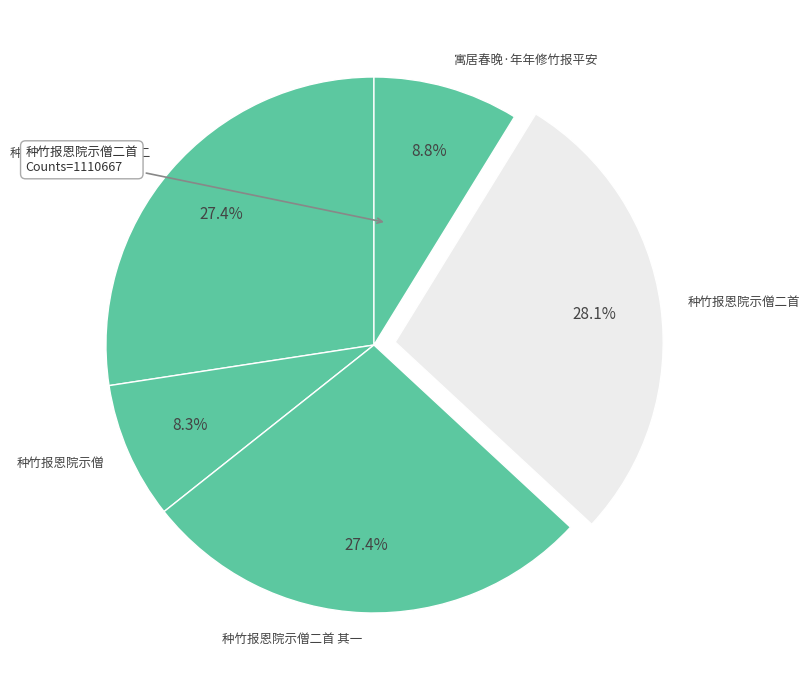

True or false: 寓居春晚·年年修竹报平安 accounts for 9% of the total.

True